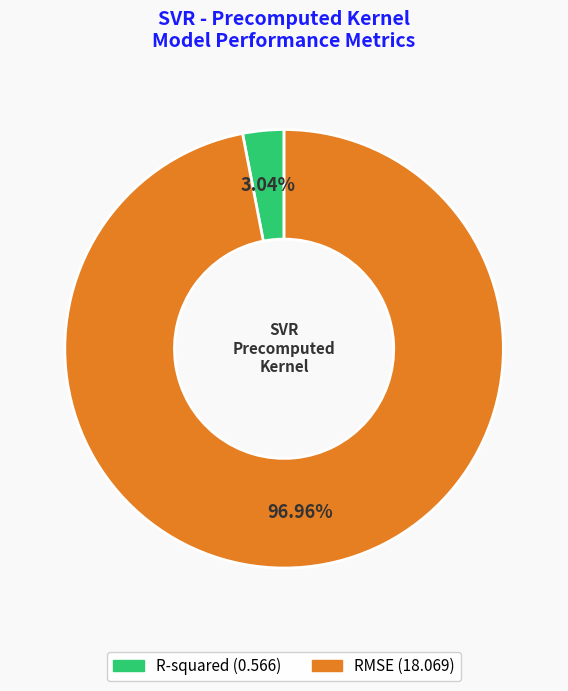

Which category has the biggest portion of the pie?

RMSE